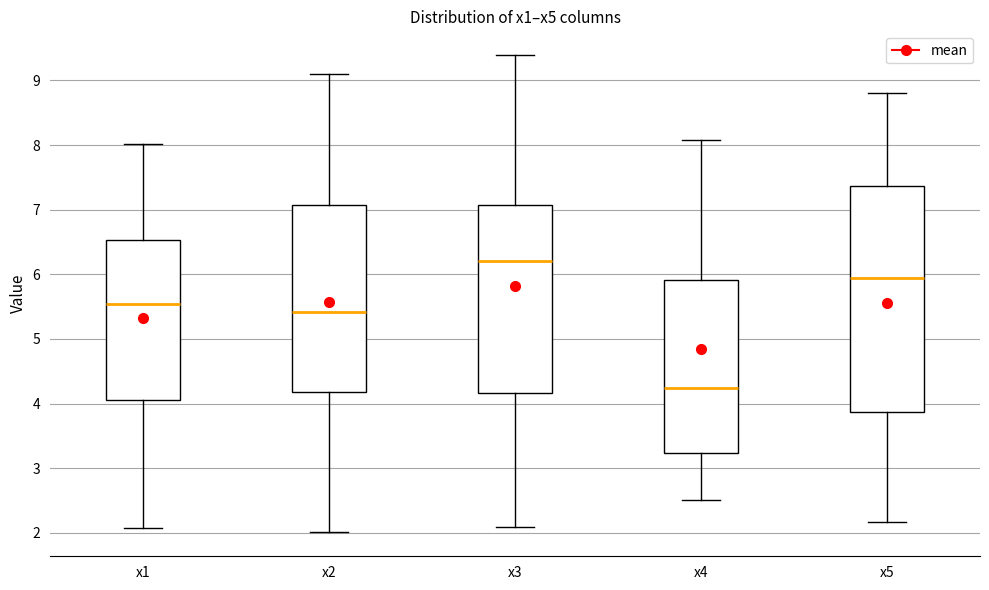

Reading left to right, transcribe this box plot: for each box, give where its median line is, the range the box spans, and where its two whiskers end, as read against the y-axis. The values are not printed on the chart, so give them approximately, as read against the axis.

x1: median 5.5, box 4.1 to 6.5, whiskers 2.1 to 8.0
x2: median 5.4, box 4.2 to 7.1, whiskers 2.0 to 9.1
x3: median 6.2, box 4.2 to 7.1, whiskers 2.1 to 9.4
x4: median 4.2, box 3.2 to 5.9, whiskers 2.5 to 8.1
x5: median 5.9, box 3.9 to 7.4, whiskers 2.2 to 8.8